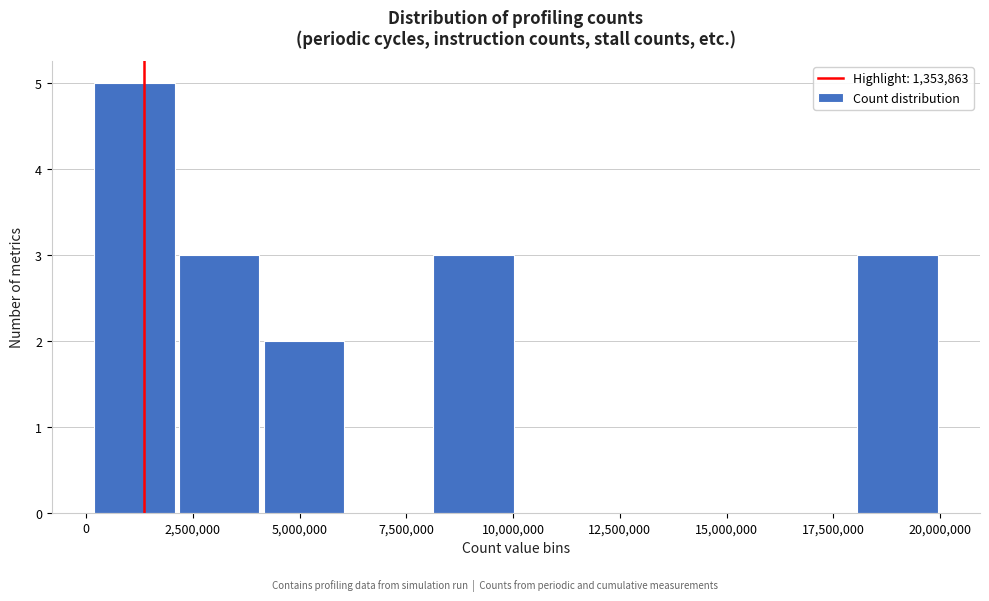

Read against the x-axis, roughly where is the centre of the tallest bar?

1000000